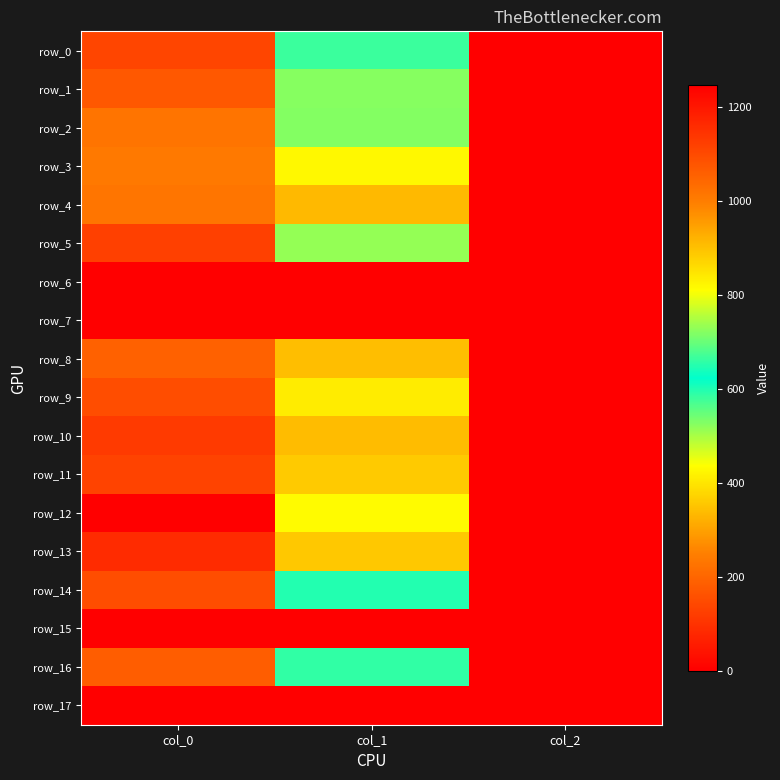

Reading left to right, what are all the values shown in this chart?

row_0: 1110.0	664.9	2.0
row_1: 1073.3	722.2	2.0
row_2: 1020.0	718.9	2.0
row_3: 1010.0	820.1	2.0
row_4: 1016.7	911.2	2.0
row_5: 1120.0	732.4	2.0
row_6: 0.0	0.0	0.0
row_7: 0.0	0.0	0.0
row_8: 1056.7	904.5	2.0
row_9: 1093.3	837.0	2.0
row_10: 1130.0	907.9	2.0
row_11: 1113.3	887.6	2.0
row_12: 1246.7	813.4	2.0
row_13: 1160.0	891.0	2.0
row_14: 1093.3	648.0	2.0
row_15: 0.0	0.0	0.0
row_16: 1063.3	658.1	2.0
row_17: 0.0	0.0	0.0